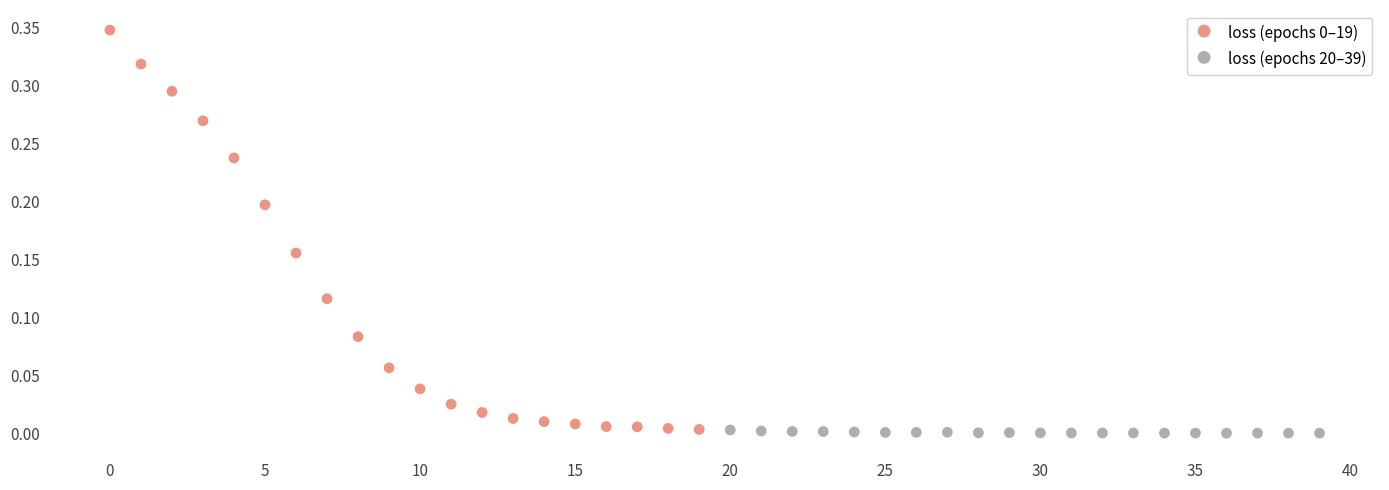

Which series reaches the minimum Y coordinate?

loss (epochs 20–39)